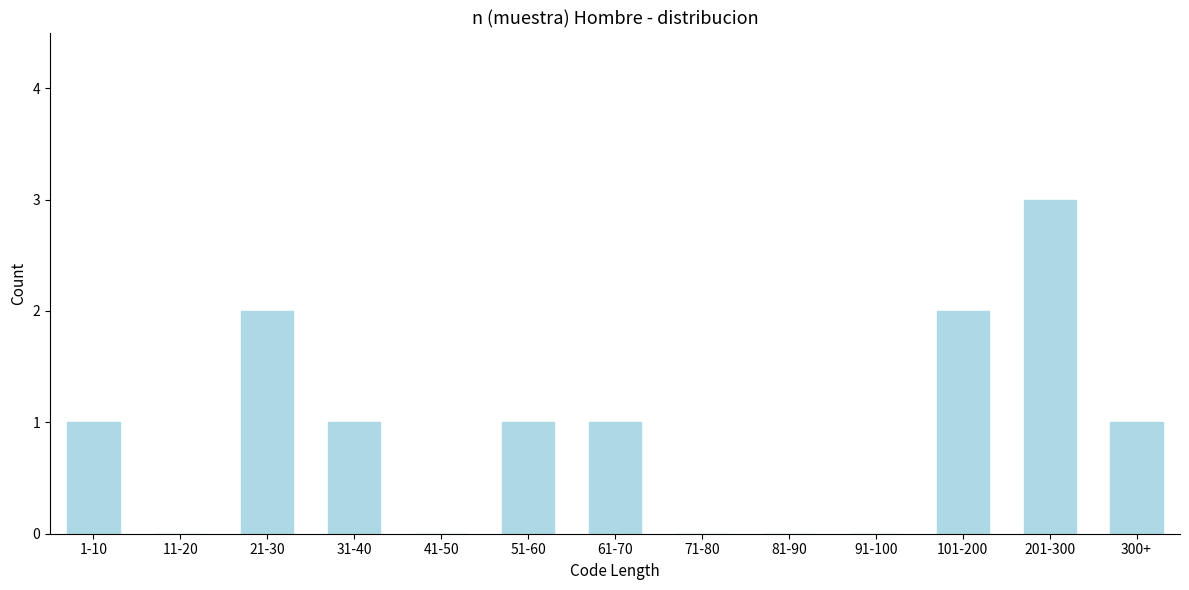

Reading right to left, extract all data points from this chart.

300+=1	201-300=3	101-200=2	91-100=0	81-90=0	71-80=0	61-70=1	51-60=1	41-50=0	31-40=1	21-30=2	11-20=0	1-10=1